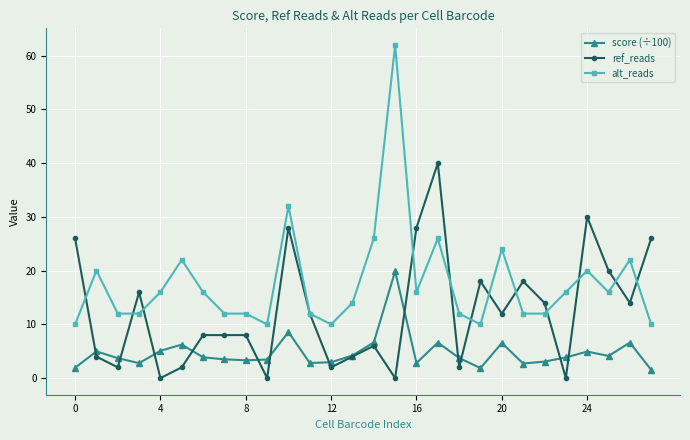

What is the maximum value for ref_reads?

40.0